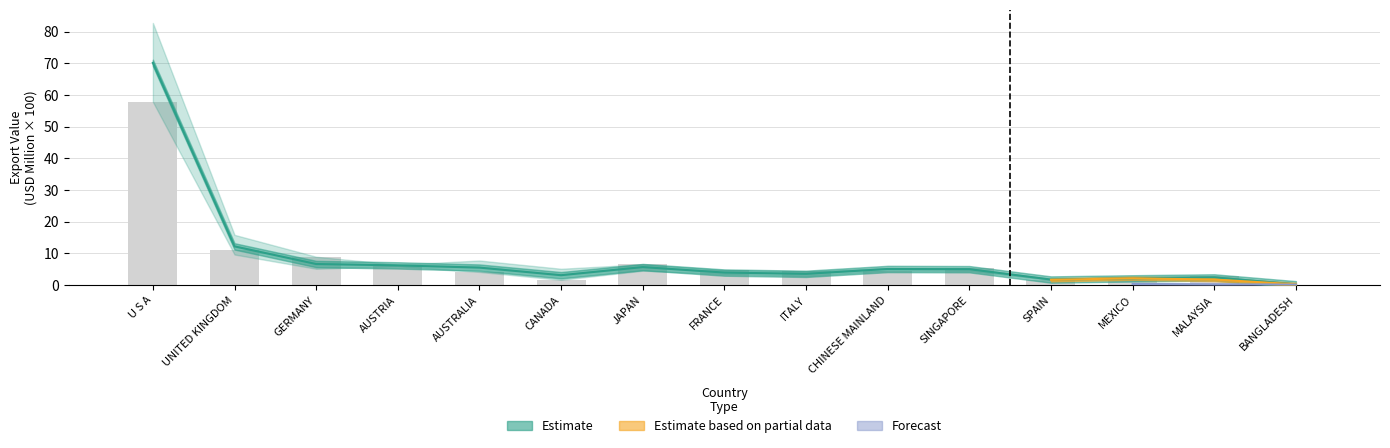

At how many categories does at least one series exceed 42?

1